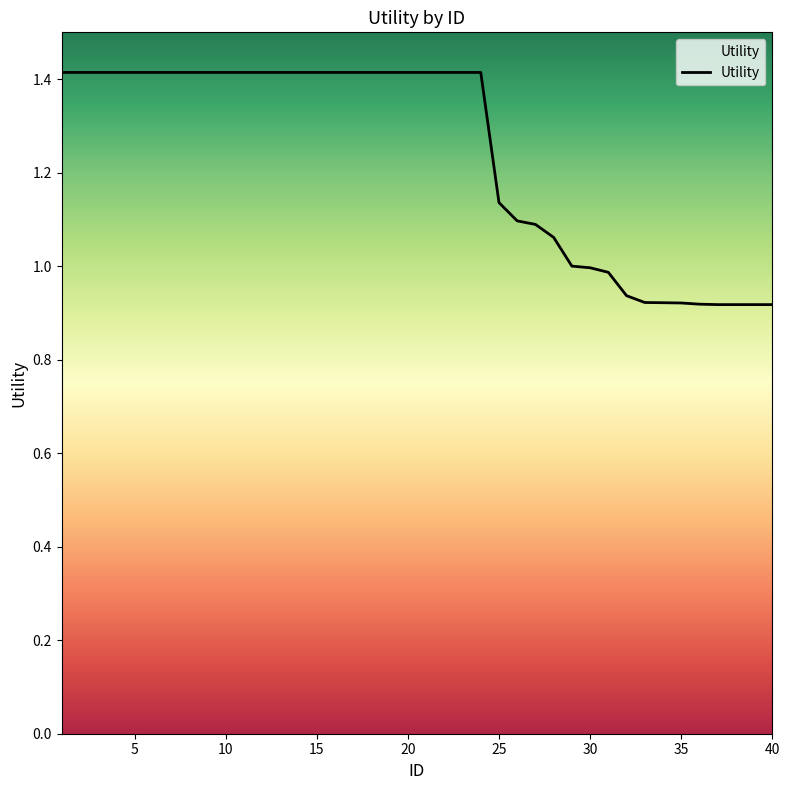

What is the greatest value displayed?

1.4